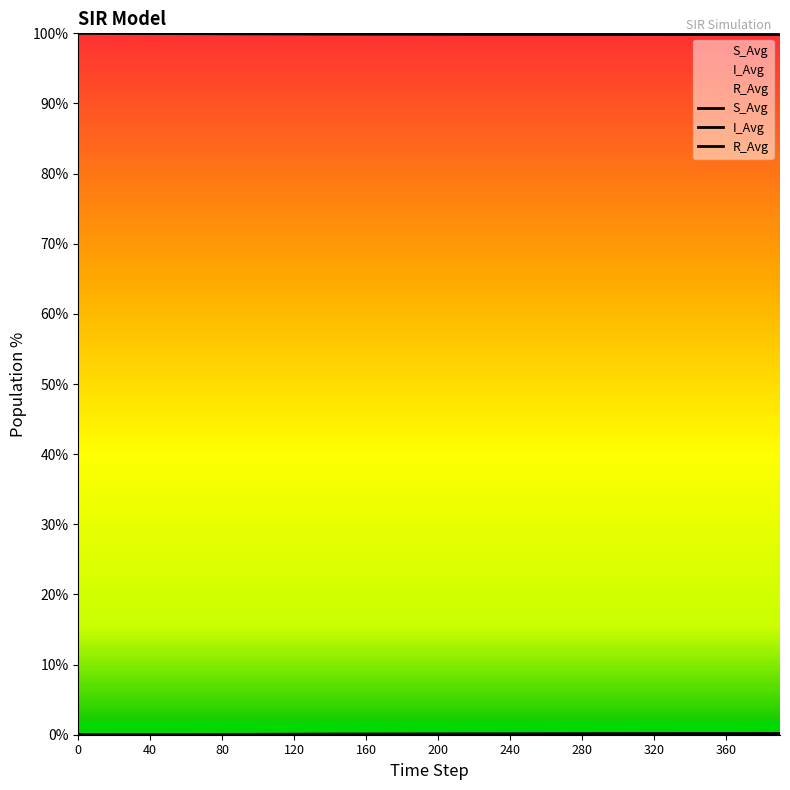

How many lines are shown in the chart?

3